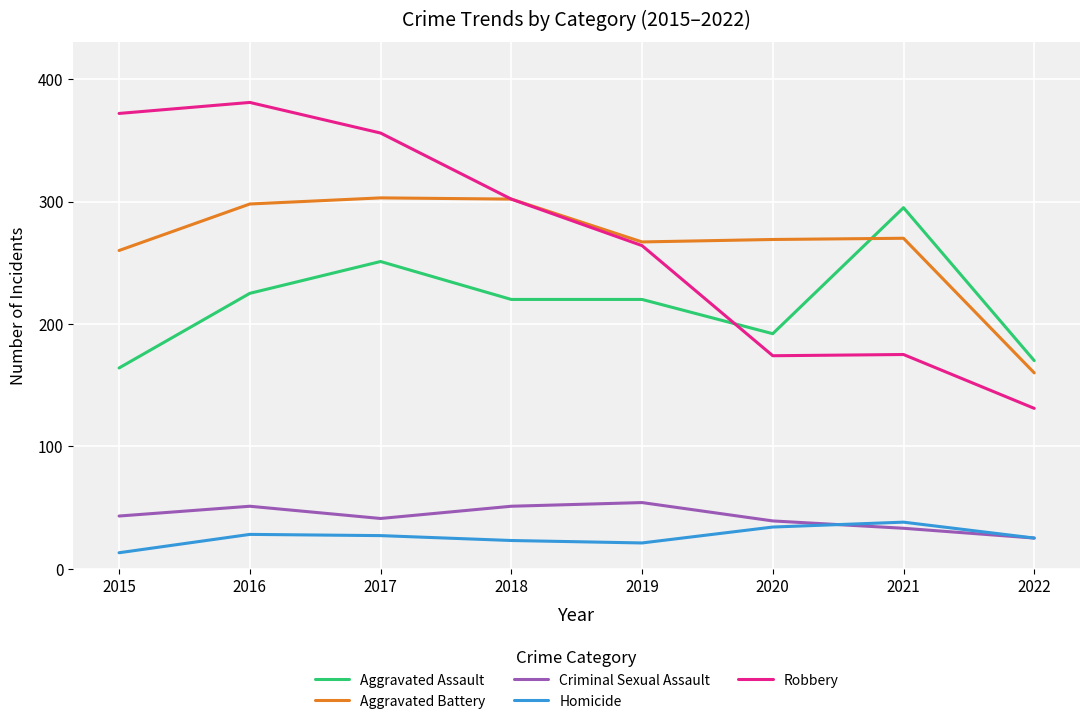

Read the Homicide value at 2019, to the nearest 5.

20